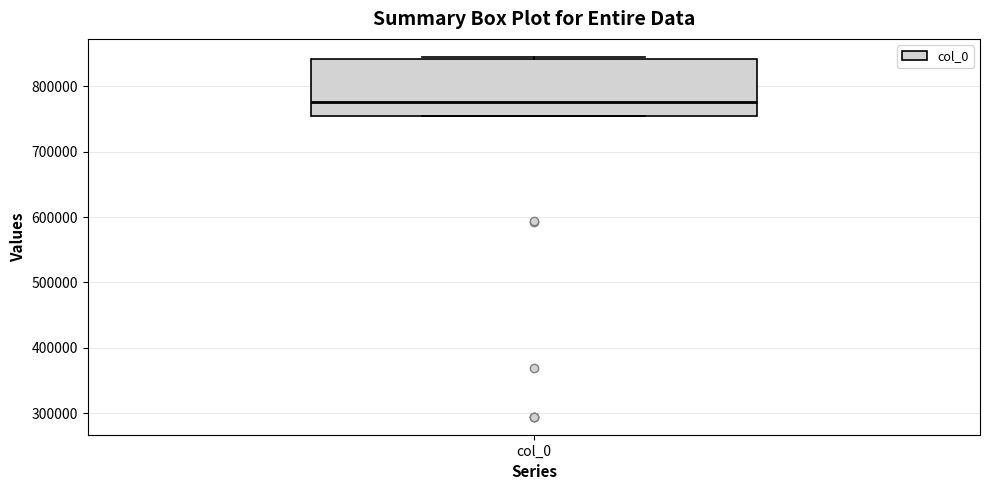

Read this box plot against the y-axis: the position of the median line, the range covered by the box, and the ends of both whiskers. The values are not printed on the chart, so give them approximately, as read against the axis.

median 780000, box 750000 to 840000, whiskers 750000 to 840000